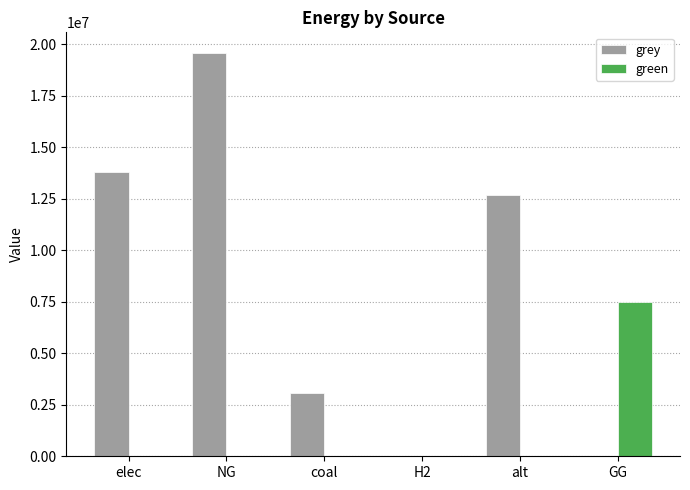

How many groups of bars are there?

6